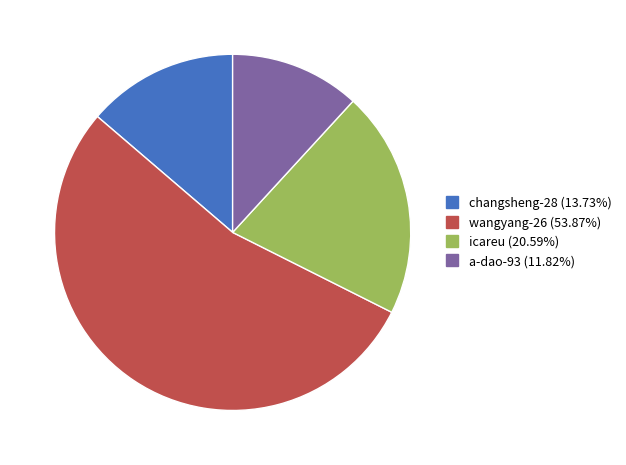

Which category accounts for the majority?

wangyang-26